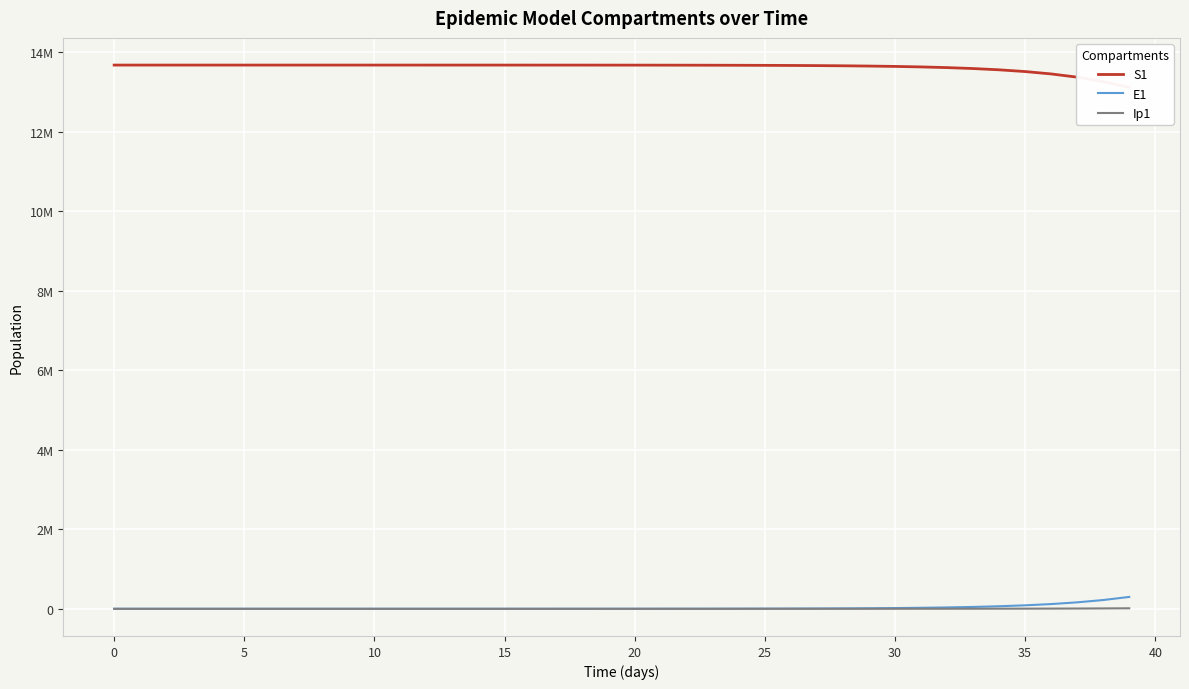

What is the difference between the maximum and second lowest values in the S1 series?

414113.6